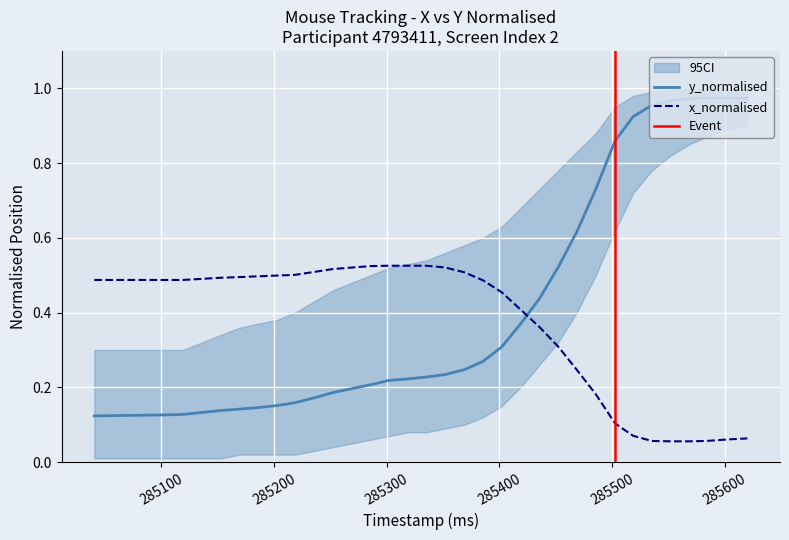

Which series has the largest total across all categories?

y_normalised